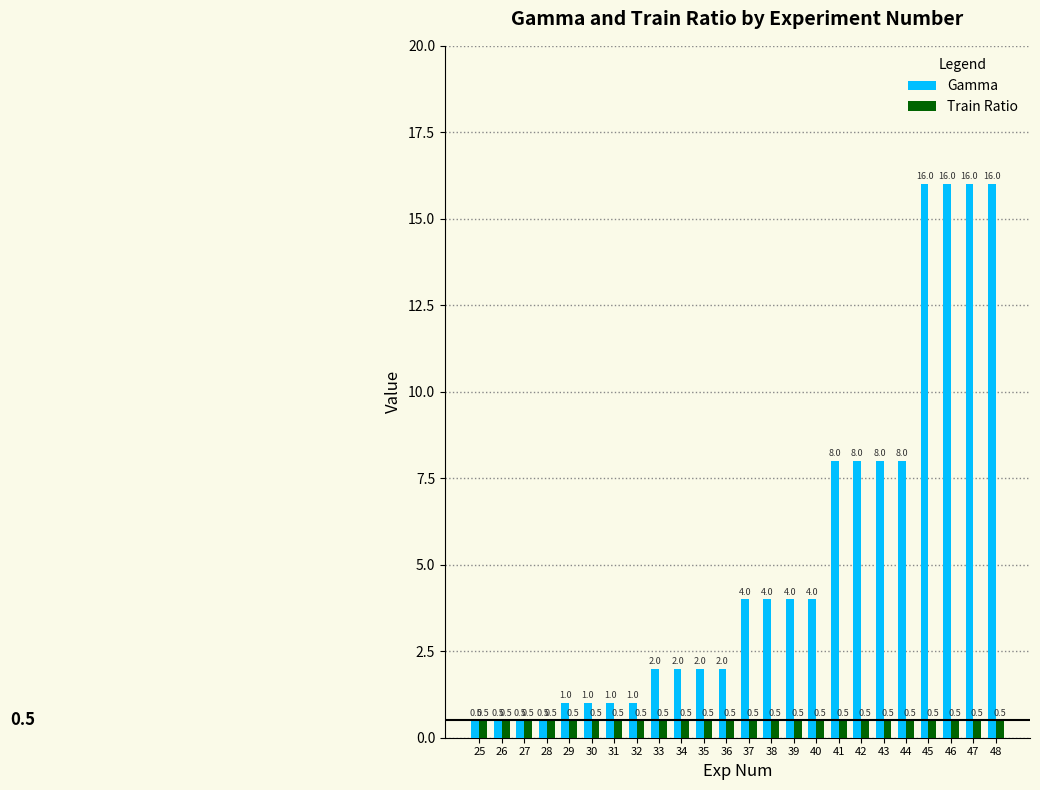

What is the approximate value of Gamma at 27?

0.5